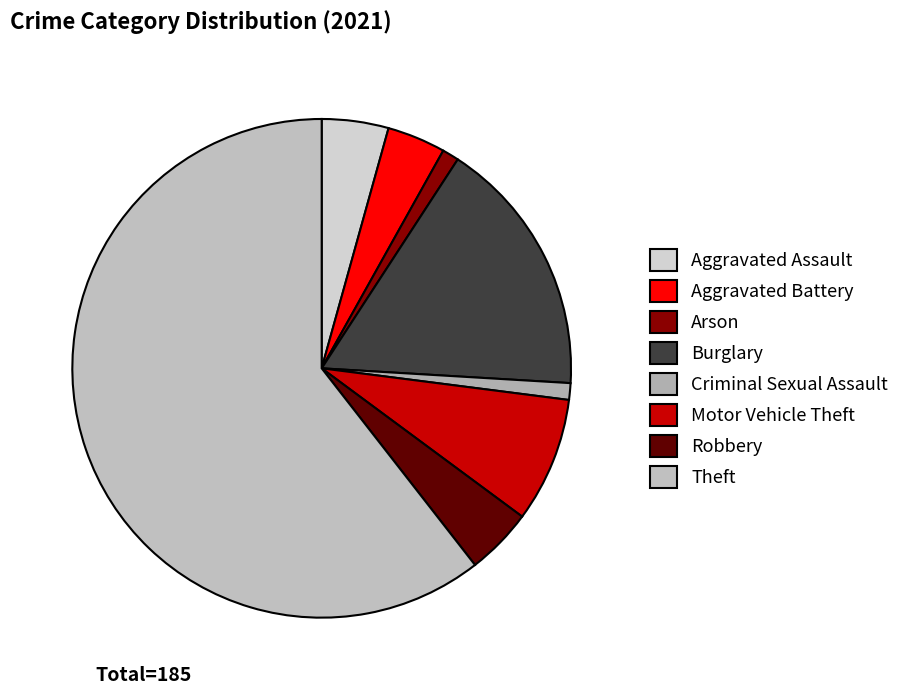

To the nearest percent, what portion does Arson represent?

1%